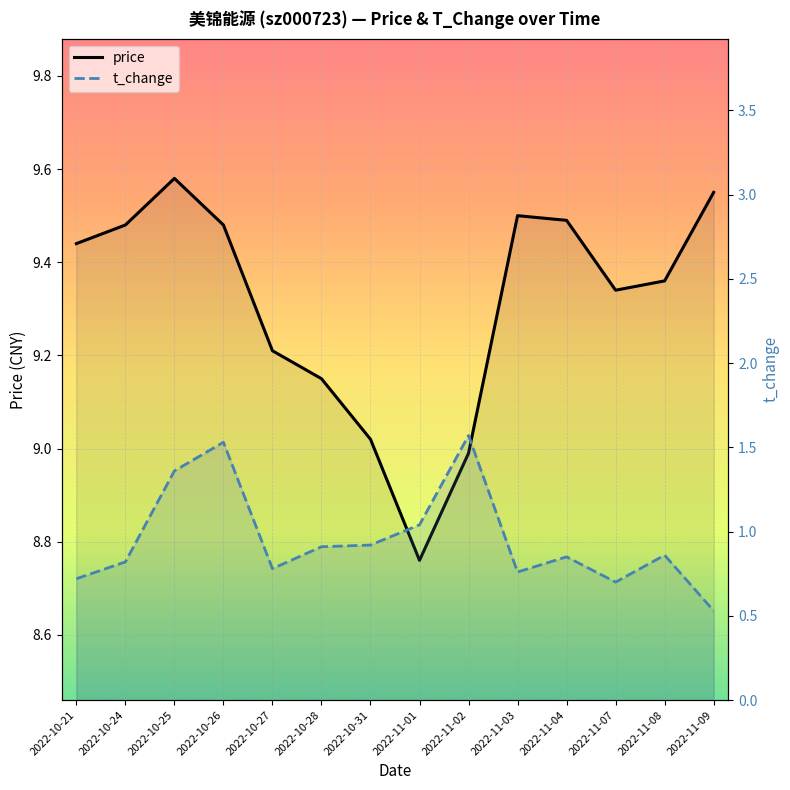

Which series has the widest spread of values?

t_change